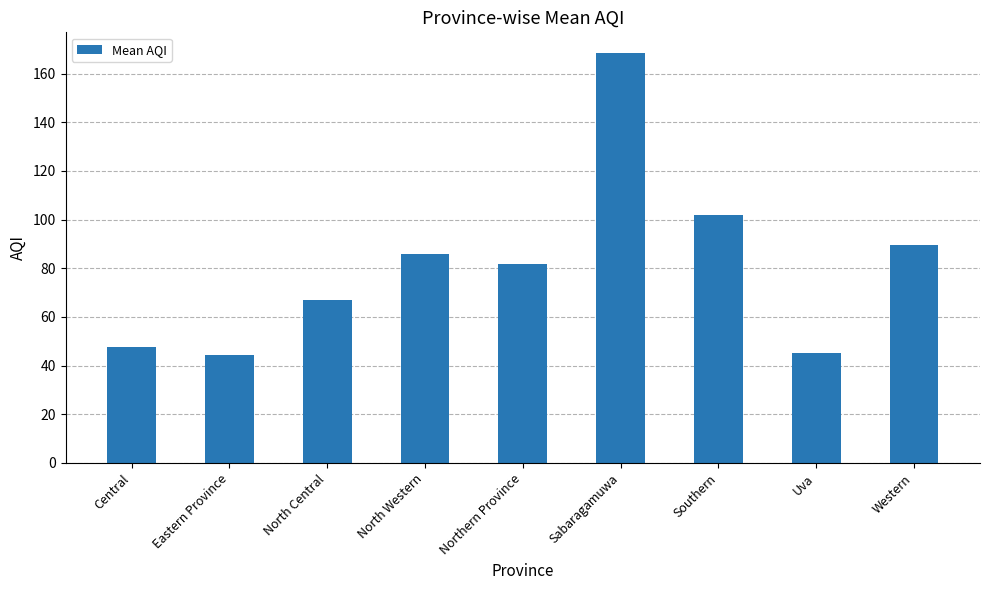

What is the approximate value at Western?

89.7